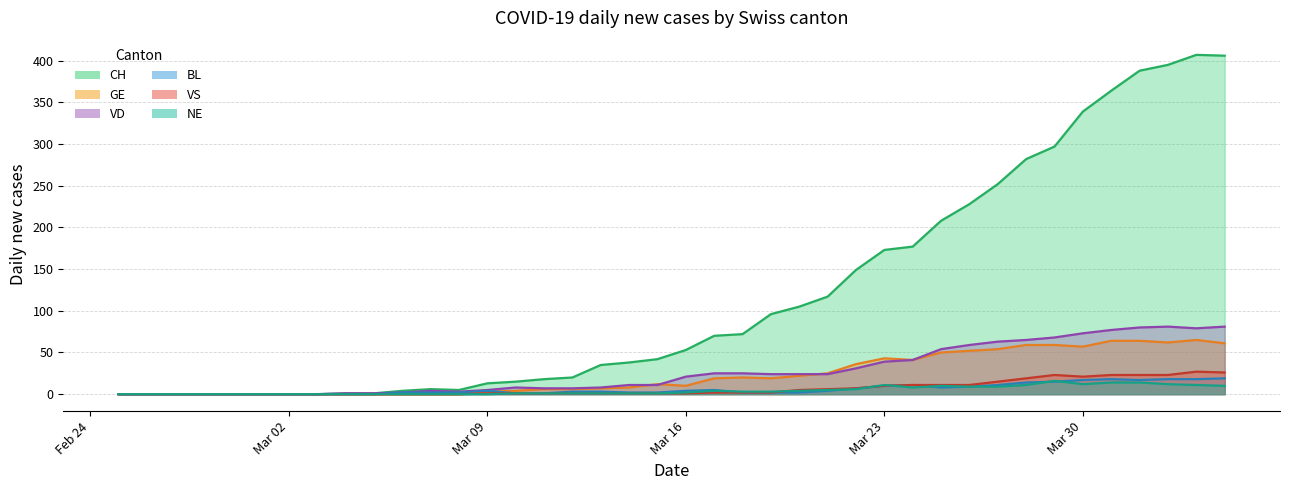

Is it true that CH equals 94 at 2020-03-17?

False